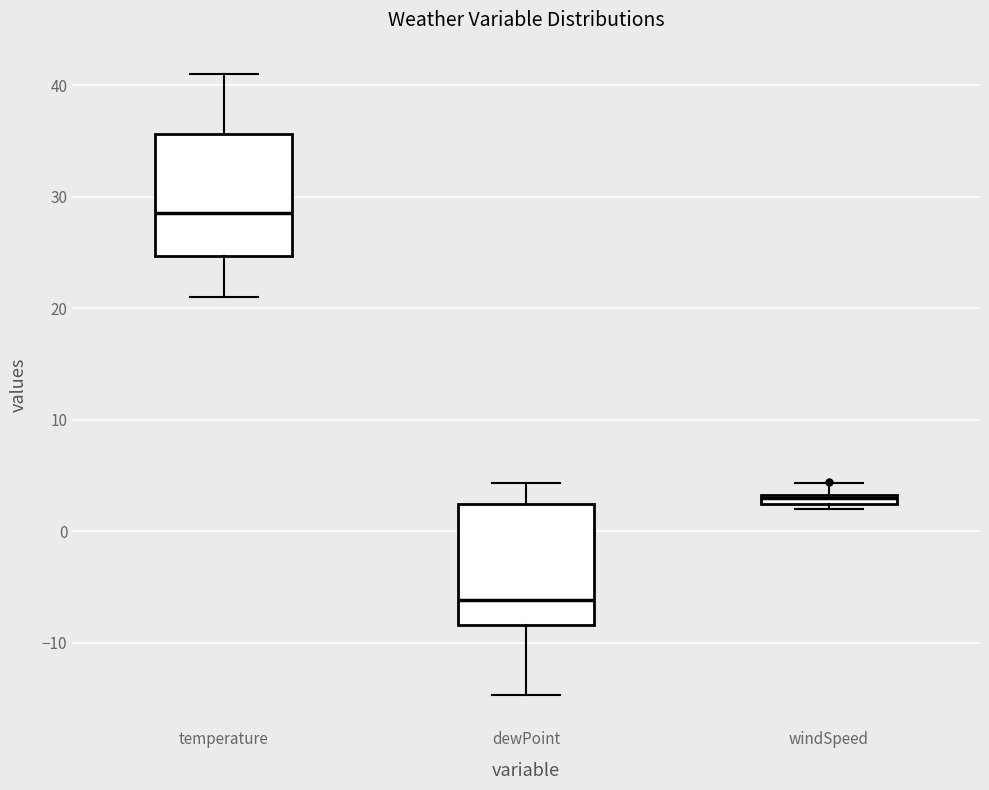

Which box's median line is the lowest?

dewPoint